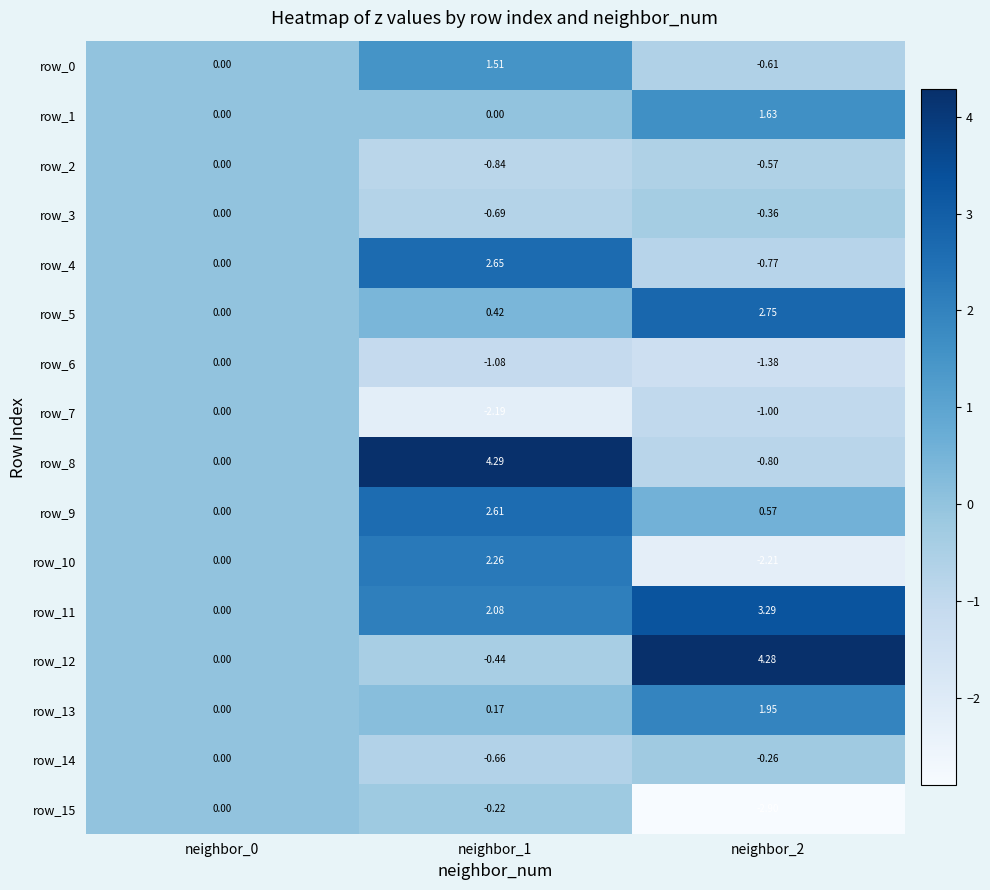

Is the value of row_9 at neighbor_0 greater than the value of row_8 at neighbor_2?

Yes